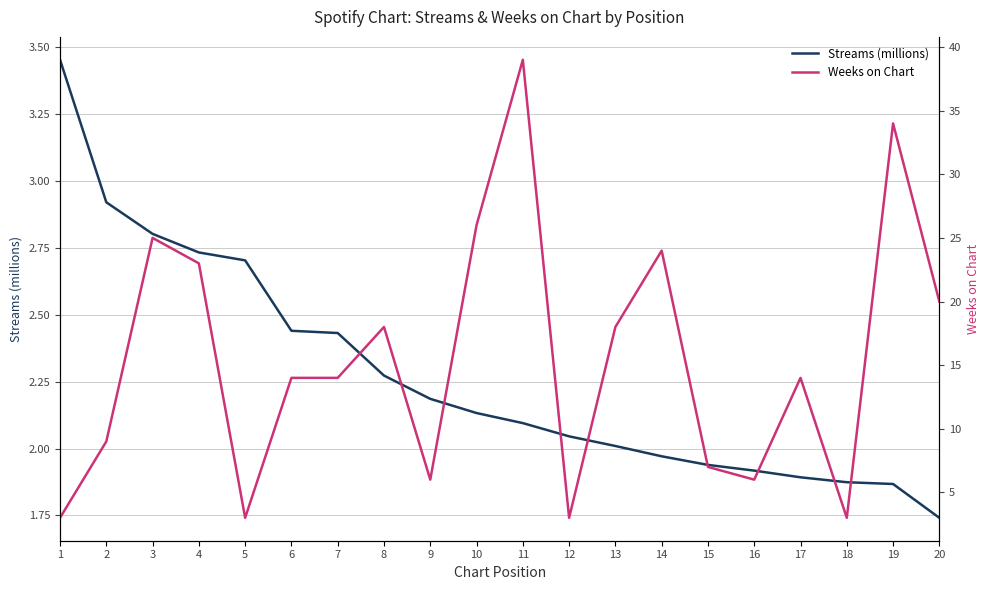

Reading right to left, extract all data points from this chart.

Streams (millions): 1.7	1.9	1.9	1.9	1.9	1.9	2.0	2.0	2.0	2.1	2.1	2.2	2.3	2.4	2.4	2.7	2.7	2.8	2.9	3.5
Weeks on Chart: 20.0	34.0	3.0	14.0	6.0	7.0	24.0	18.0	3.0	39.0	26.0	6.0	18.0	14.0	14.0	3.0	23.0	25.0	9.0	3.0